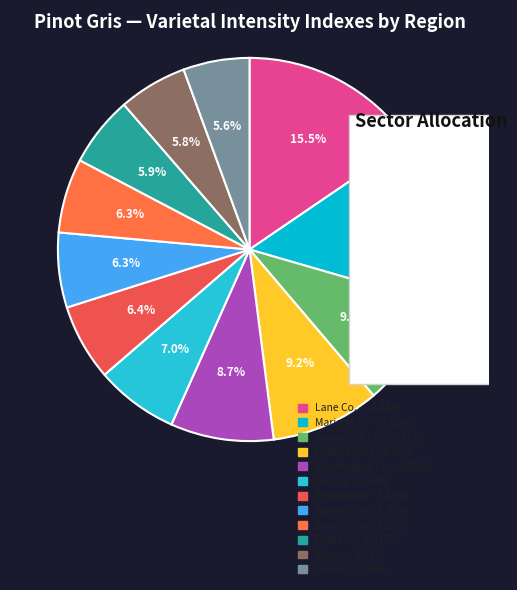

What is the ratio of the value at Trento to the value at Washington Co.?

0.6